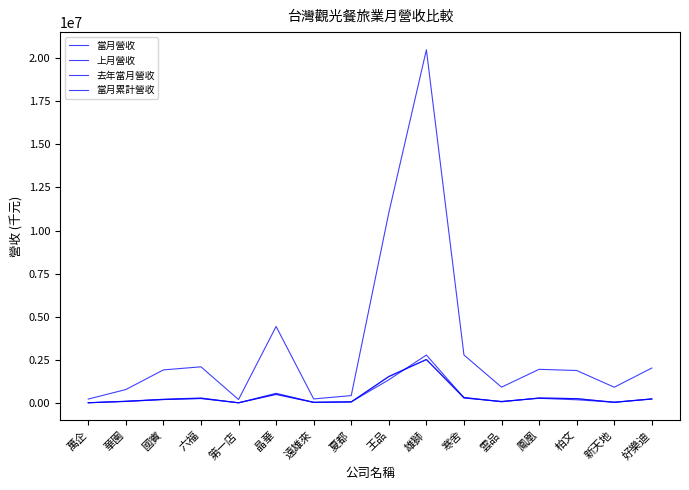

What is the maximum value for 上月營收?

2795532